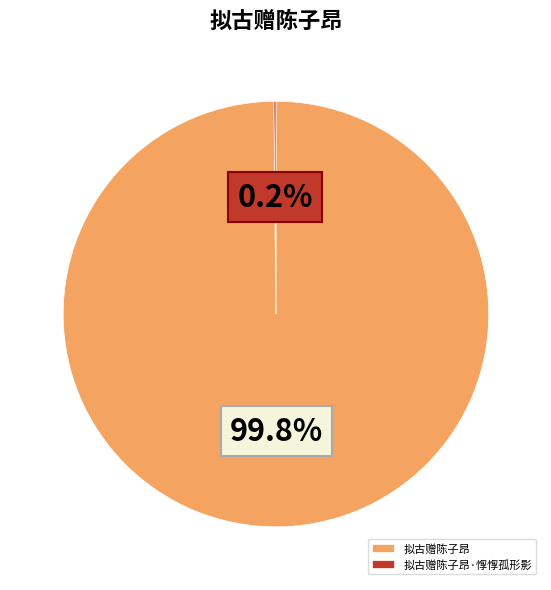

Which slice is the largest?

拟古赠陈子昂